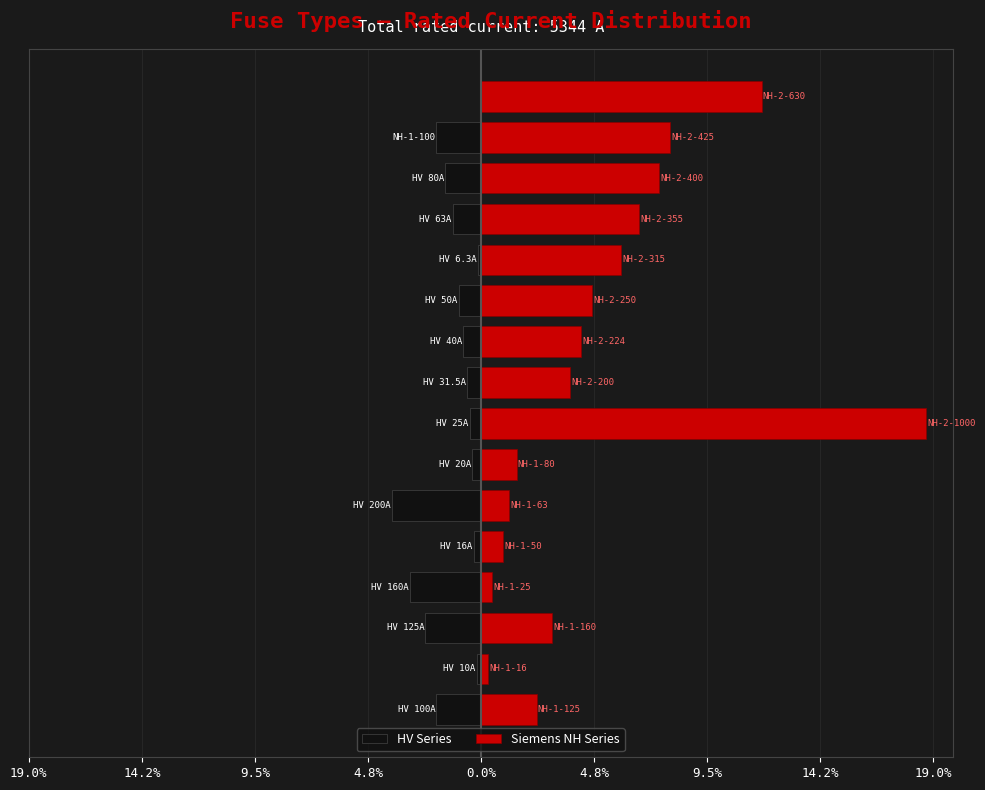

How many series are shown in this chart?

2